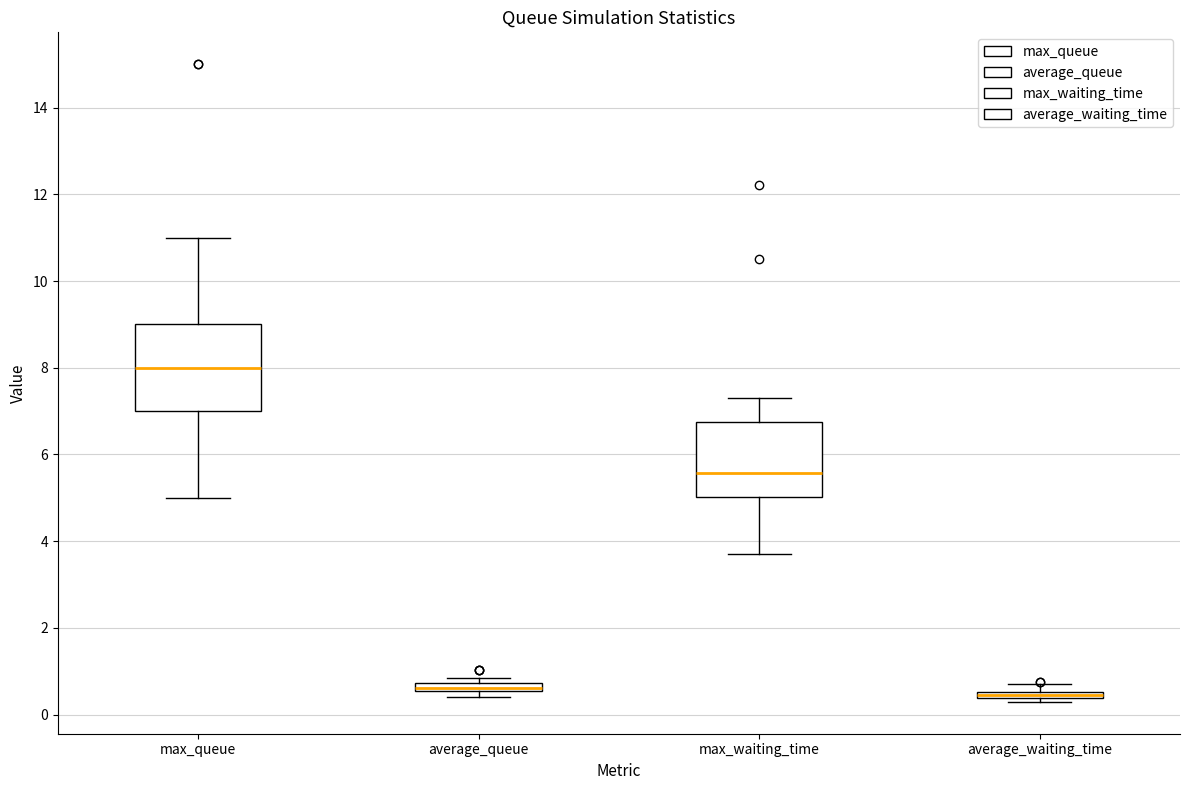

Which box is the tallest, from its lower edge to its upper edge?

max_queue